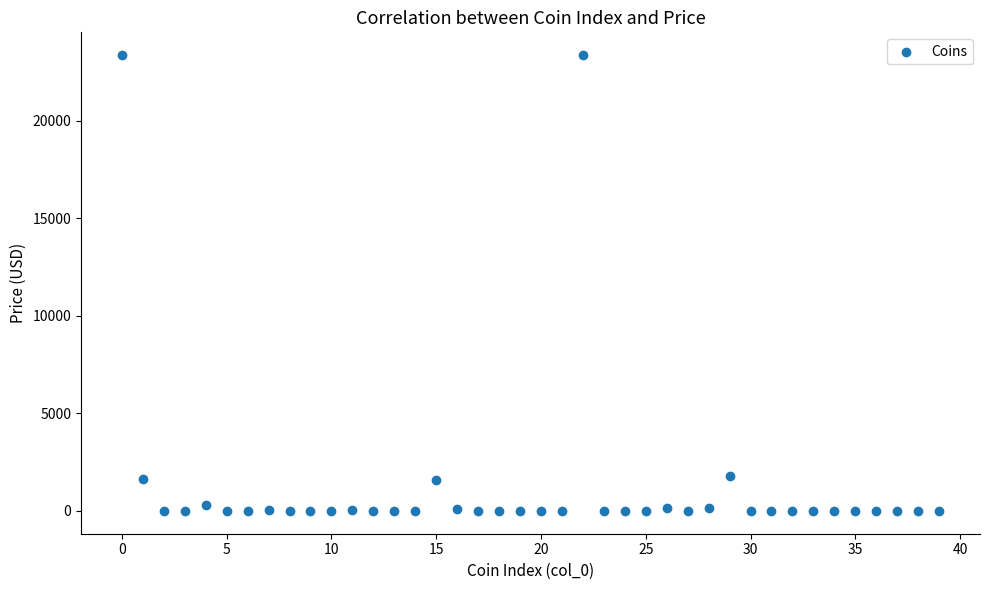

What is the range of Y values (max minus min)?

23365.4